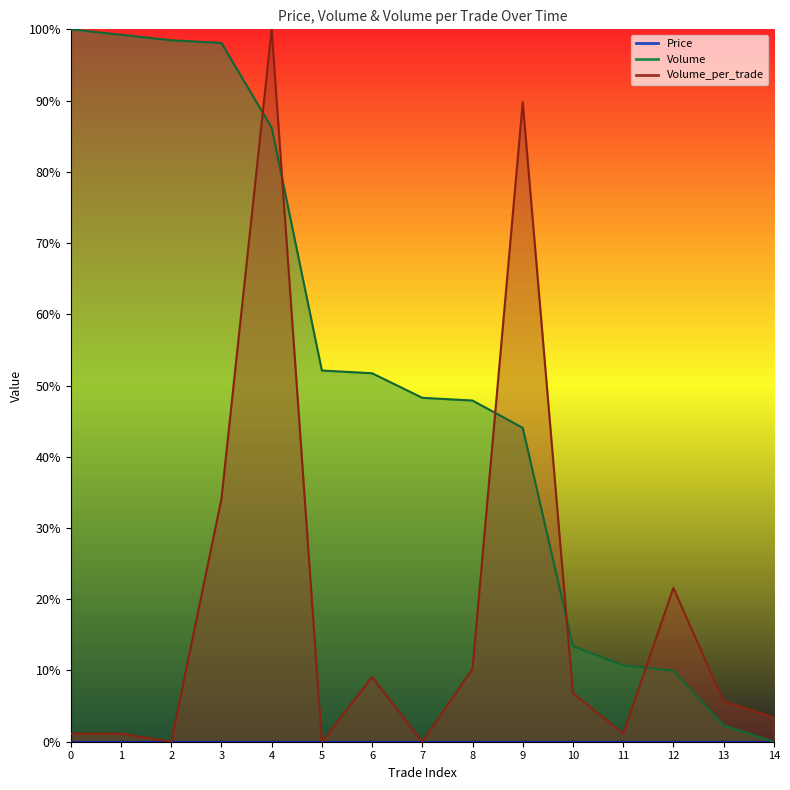

True or false: Volume has a value of 0.0 at 14.

True